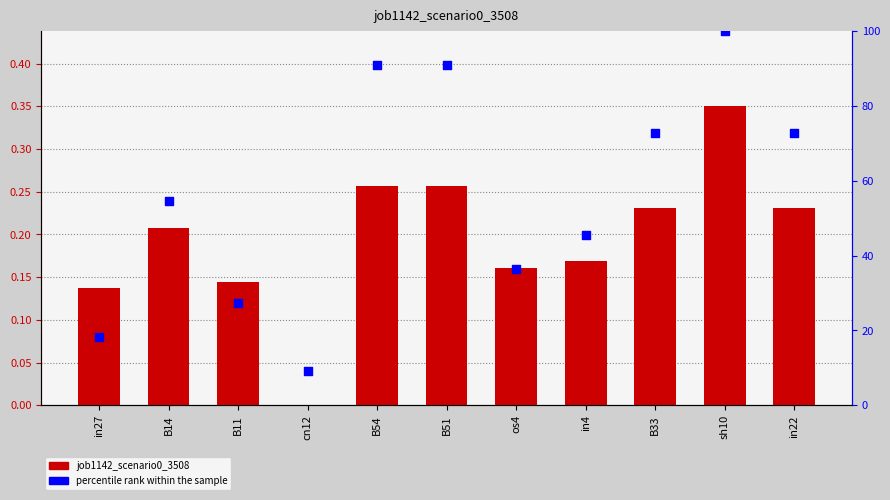

Is the value of percentile rank within the sample at B33 greater than the value of job1142_scenario0_3508 at sh10?

Yes